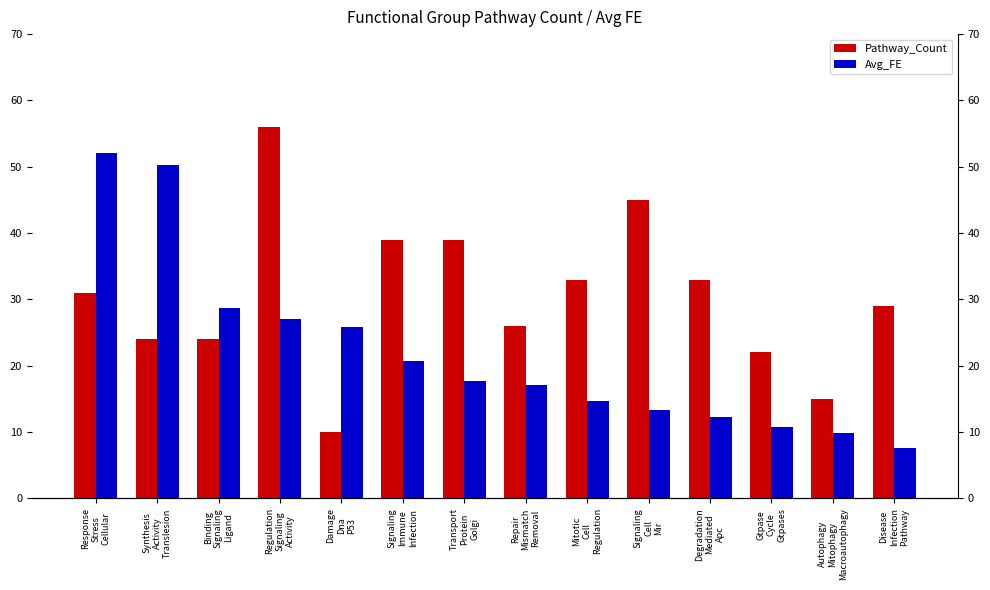

Which series has the widest spread of values?

Pathway_Count